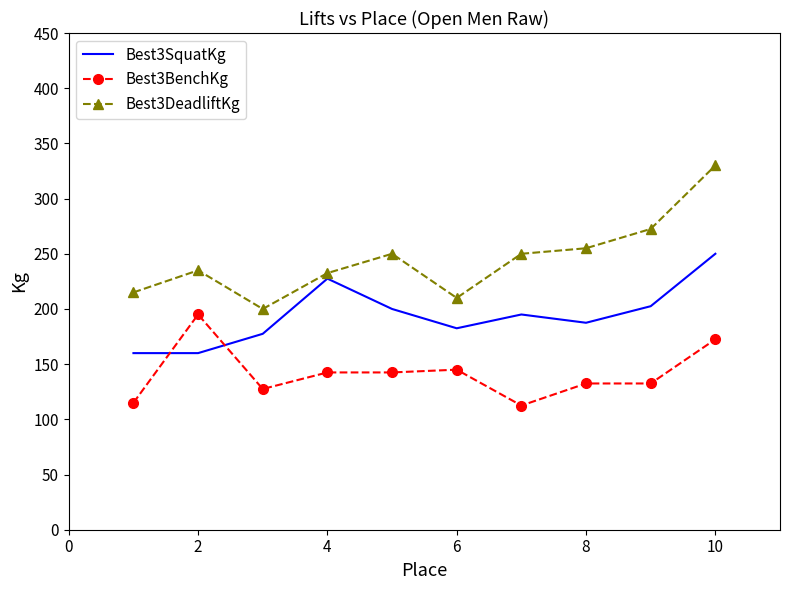

True or false: Best3BenchKg has more than 0 points higher than both neighbors.

True